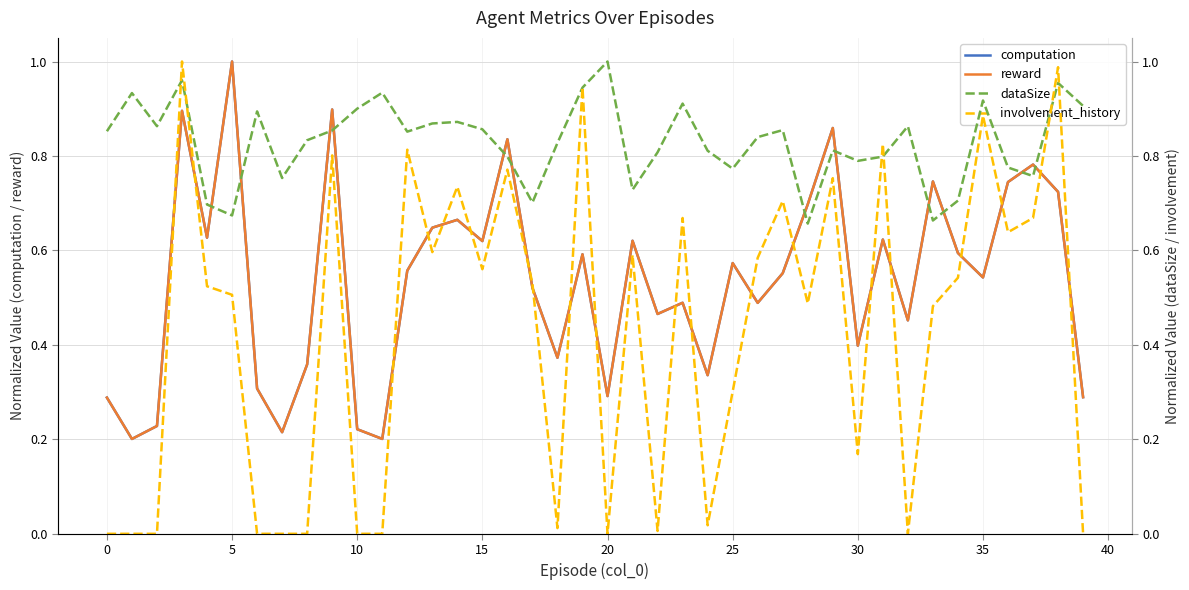

In involvement_history, how many points are lower than both neighbors (excluding endpoints)?

10